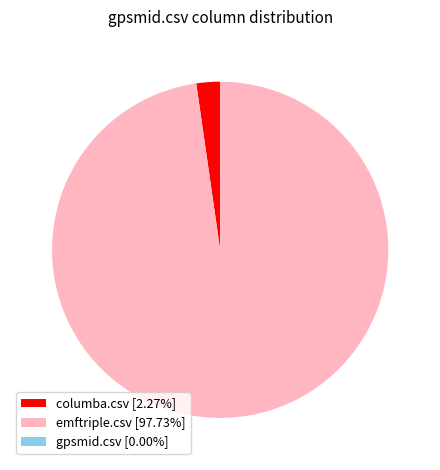

Combined, do columba.csv [2.27%] and emftriple.csv [97.73%] account for over 50%?

Yes